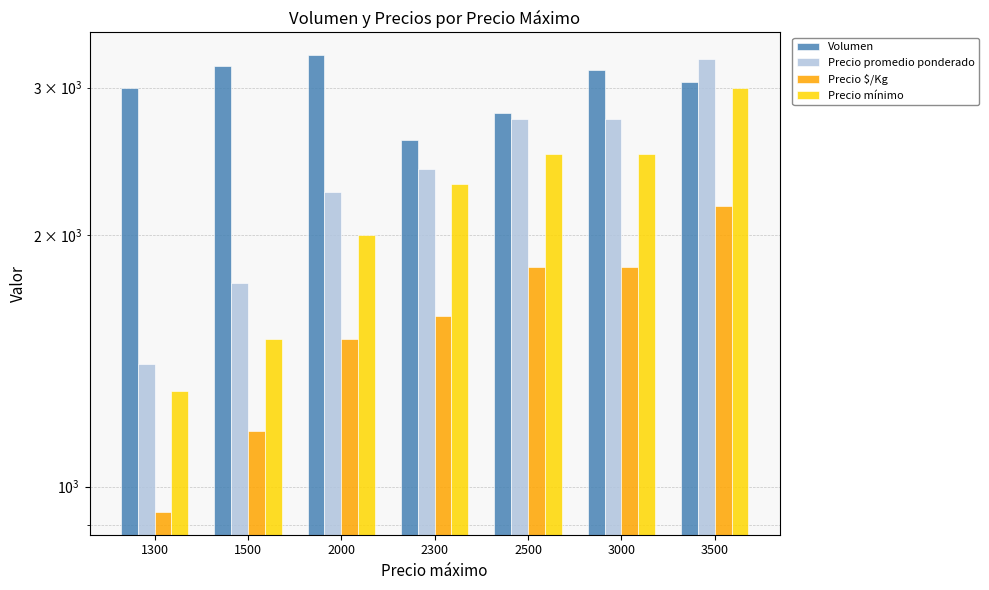

Does the chart contain stacked bars?

No